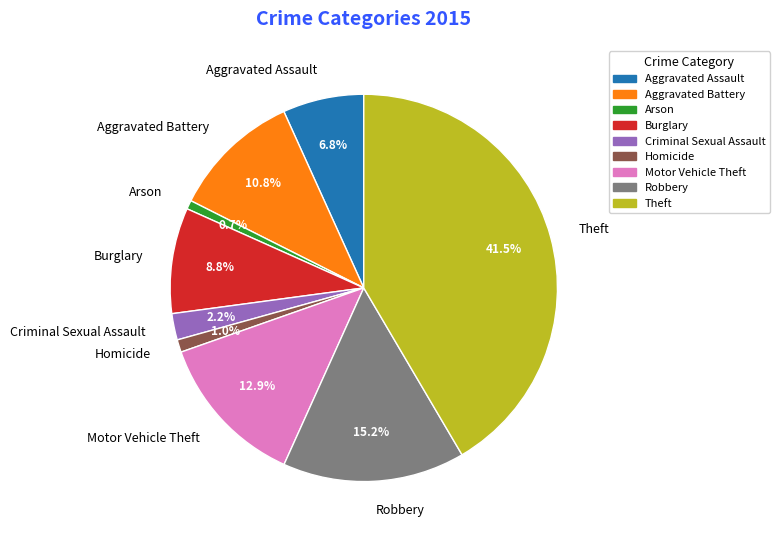

Combined, what portion of the pie is Aggravated Assault and Homicide?

7.8%